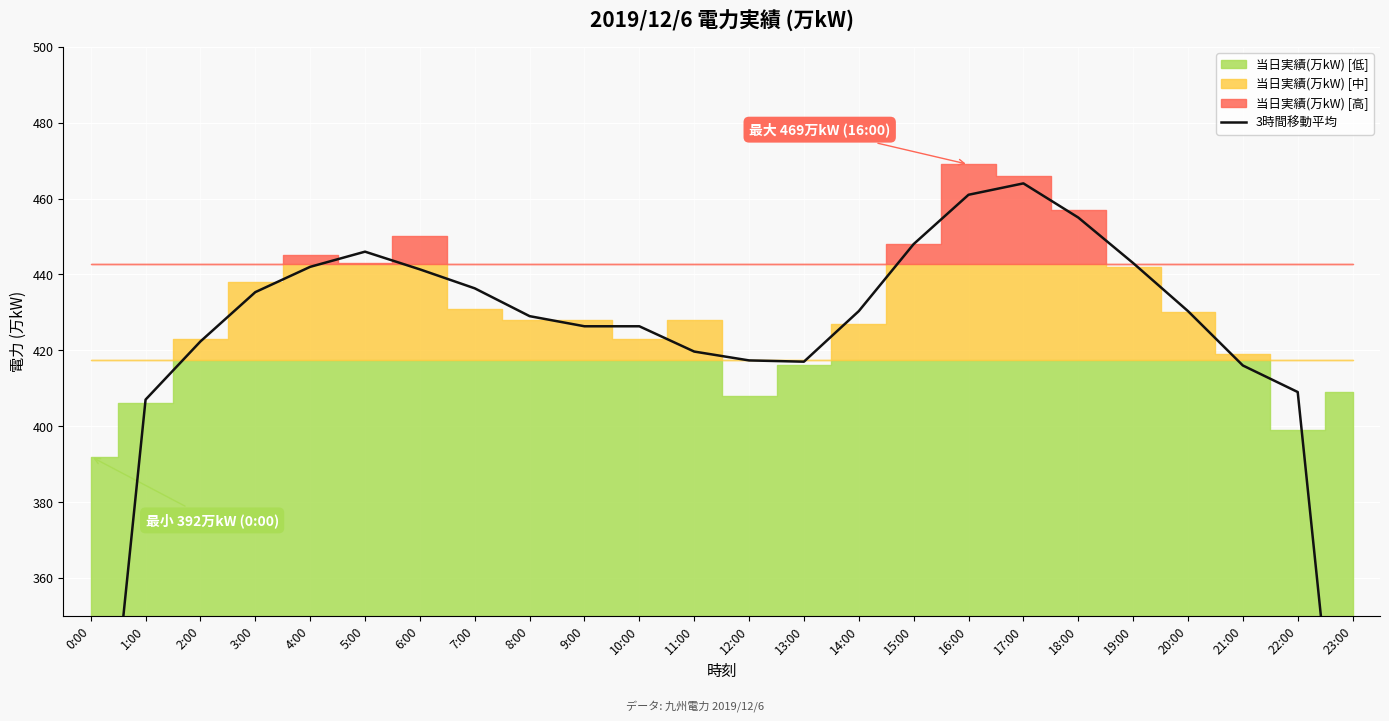

How many lines are shown in the chart?

1